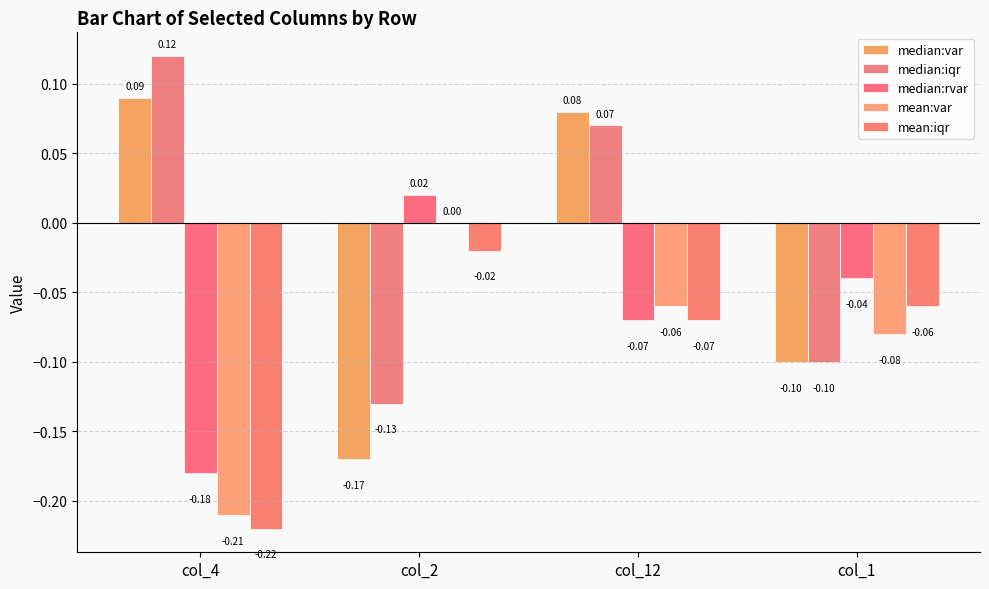

Reading left to right, list all the values displayed in this chart.

median:var: 0.1	-0.2	0.1	-0.1
median:iqr: 0.1	-0.1	0.1	-0.1
median:rvar: -0.2	0.0	-0.1	-0.0
mean:var: -0.2	0.0	-0.1	-0.1
mean:iqr: -0.2	-0.0	-0.1	-0.1